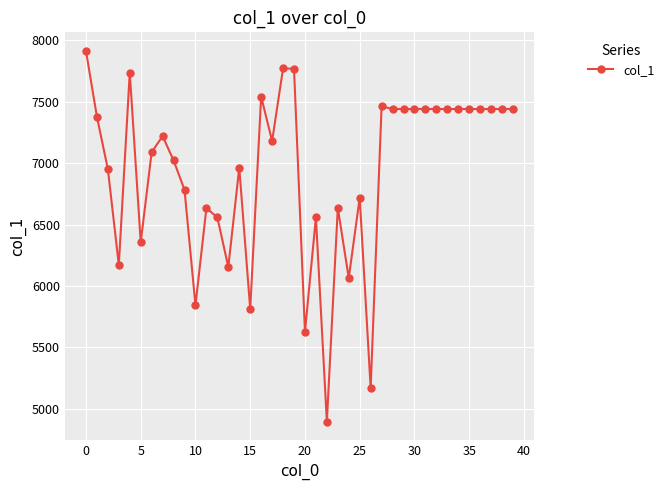

What is the value of the 16th point from the left?

5813